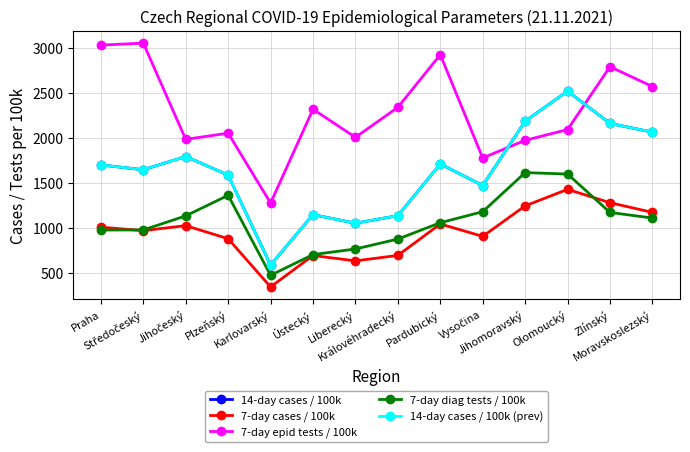

Does the chart have visible grid lines?

Yes